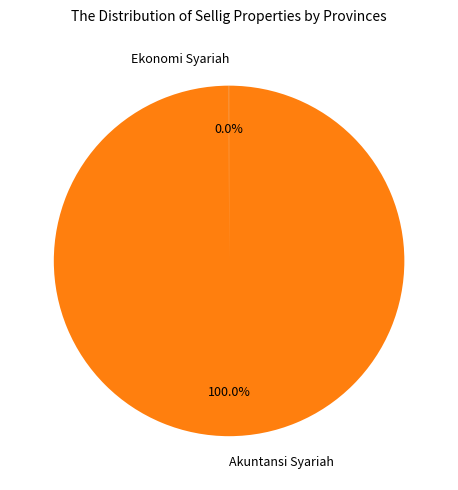

To the nearest percent, what percentage of the pie is Akuntansi Syariah?

100%